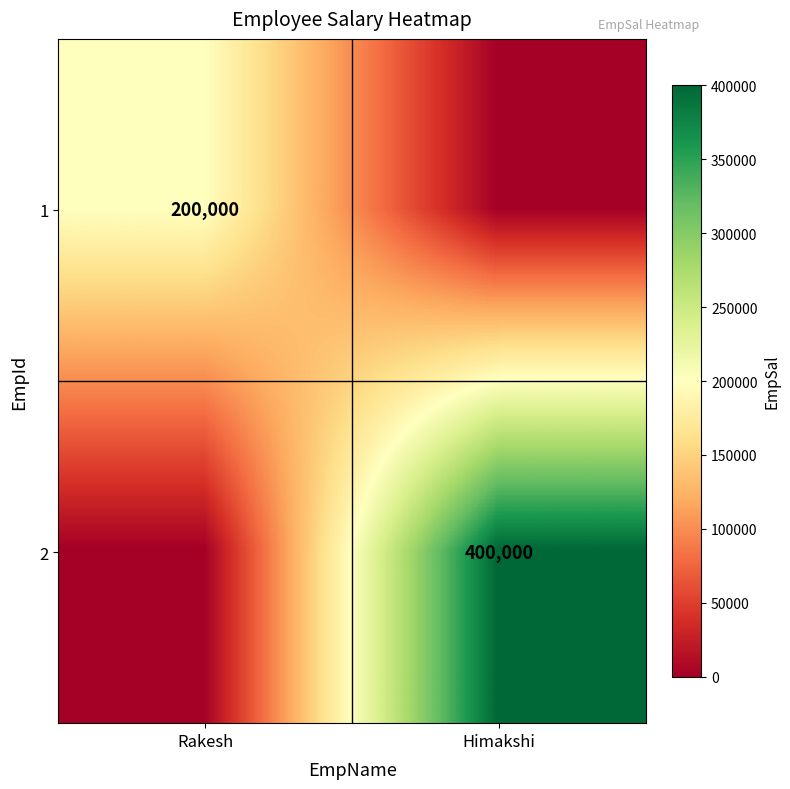

Rank the series by their maximum value, from lowest to highest.

1, 2